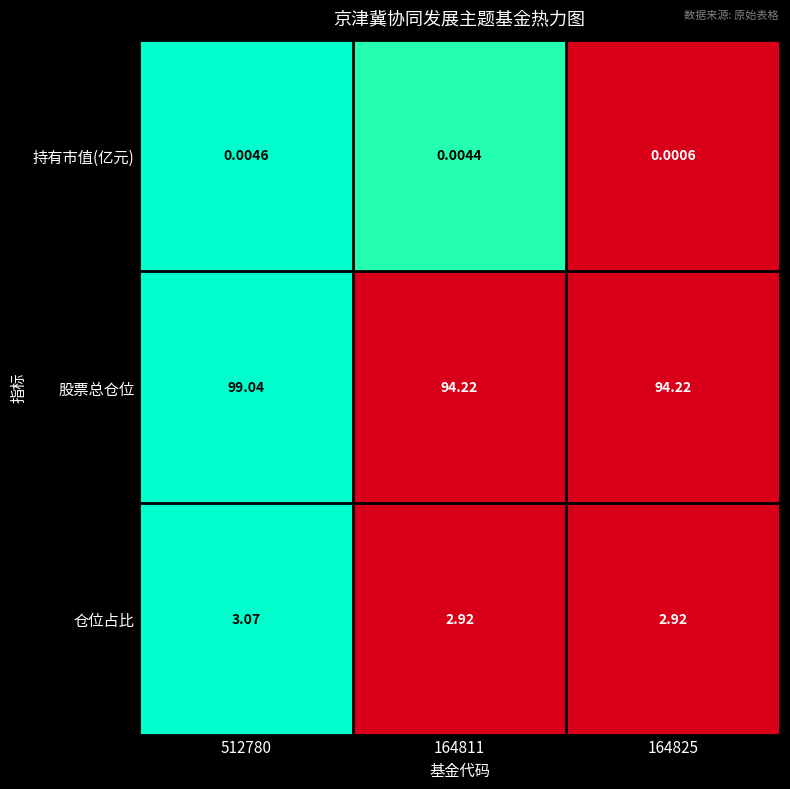

How many categories are shown in the chart?

3